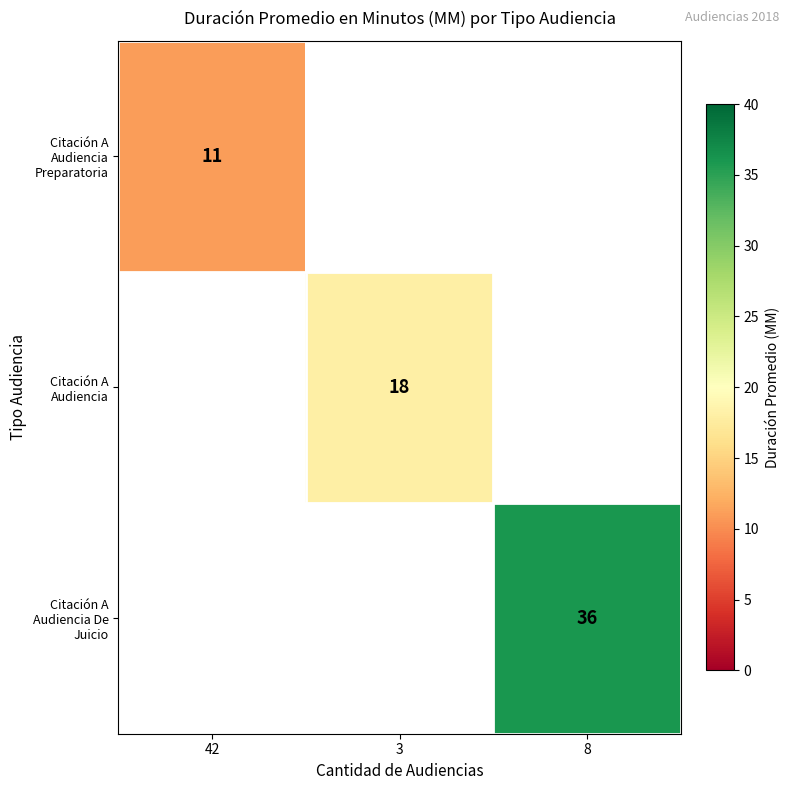

The value of Citación A Audiencia at 3 is 18. True or false?

True